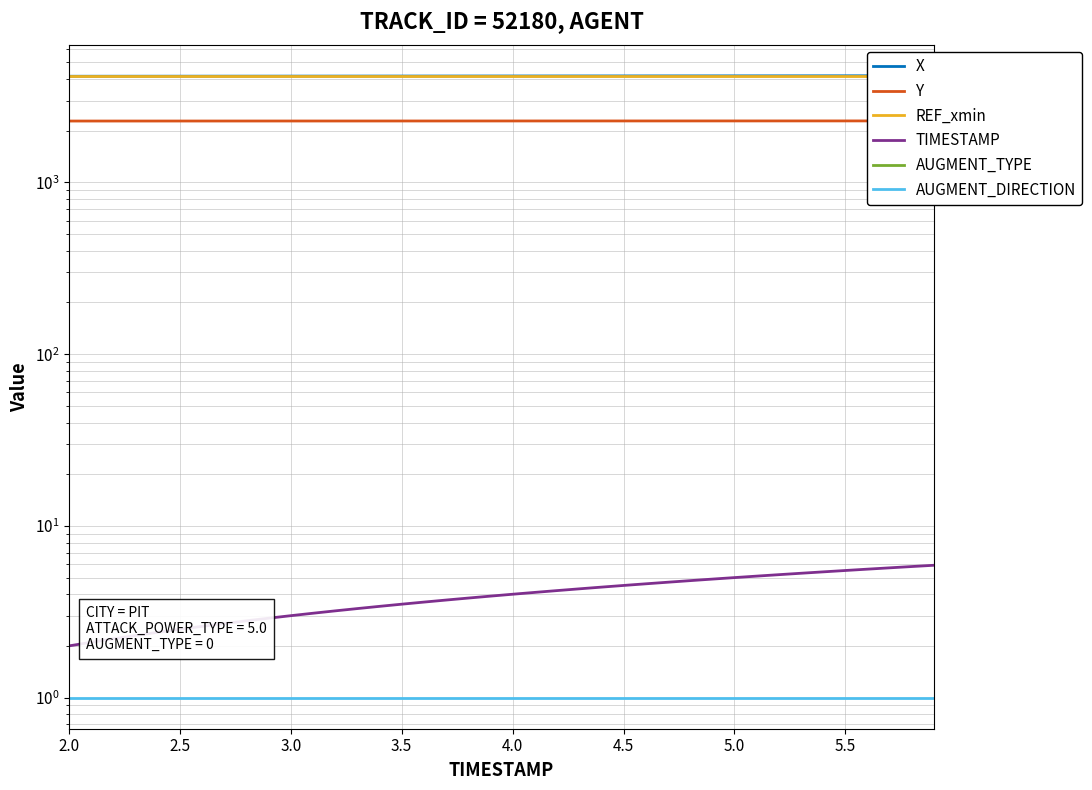

Is it true that REF_xmin equals 7354.6 at 27?

False